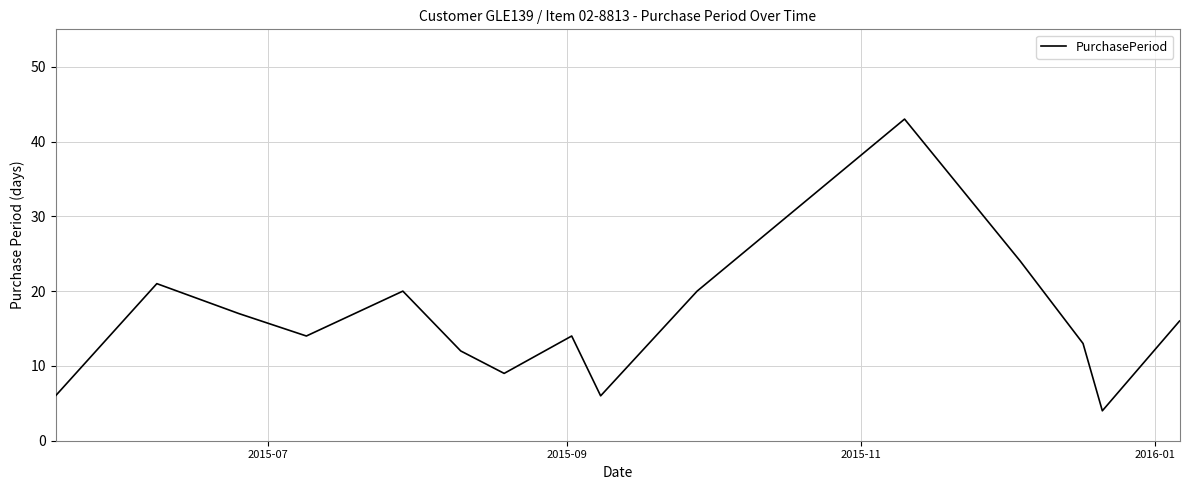

What is the difference between the maximum and minimum values?

39